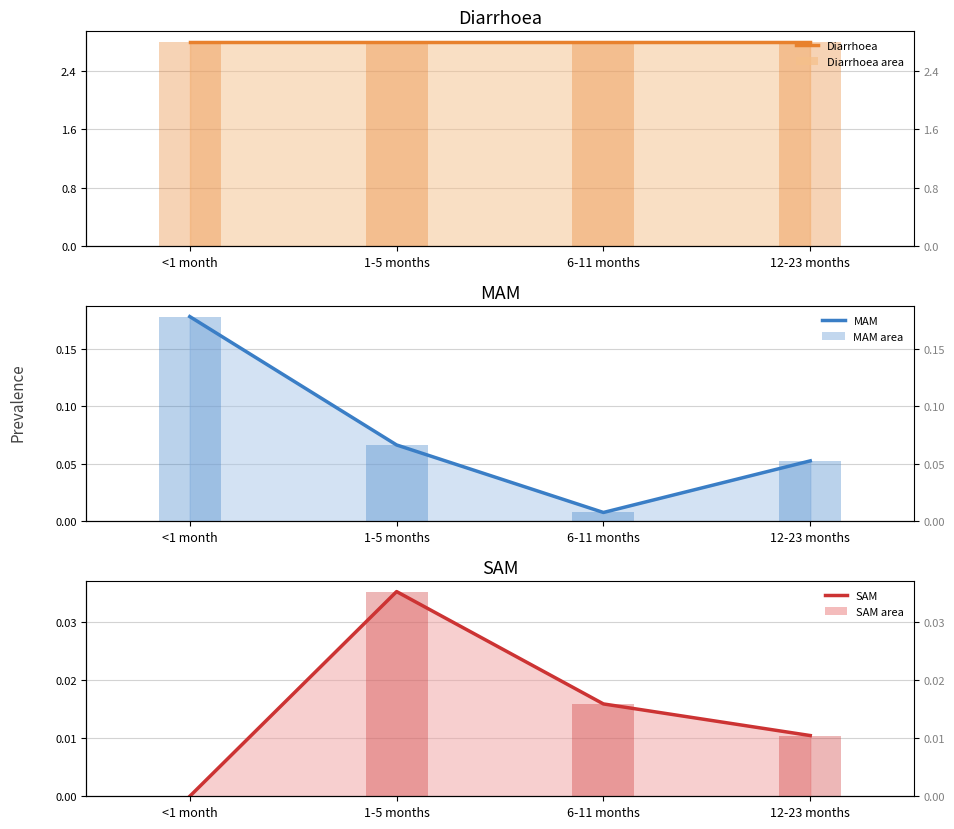

What is the maximum value for MAM (line)?

0.2